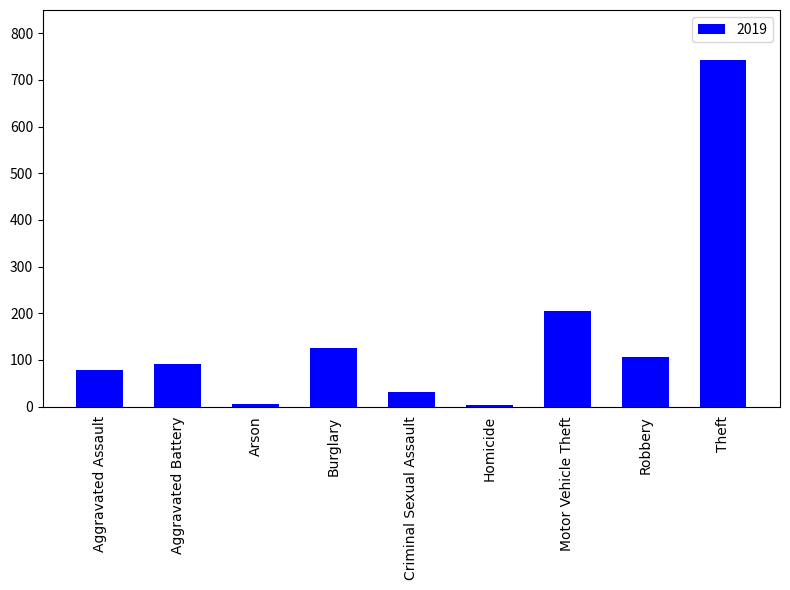

At which category does the chart reach its peak across all series?

Theft